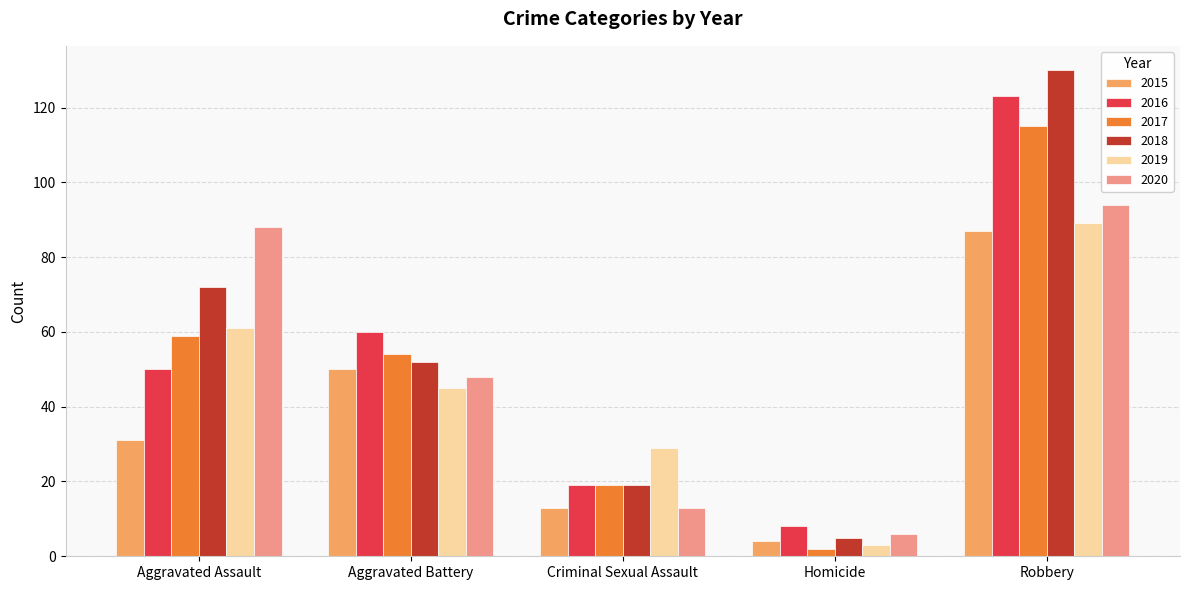

How many bars are there in total?

30